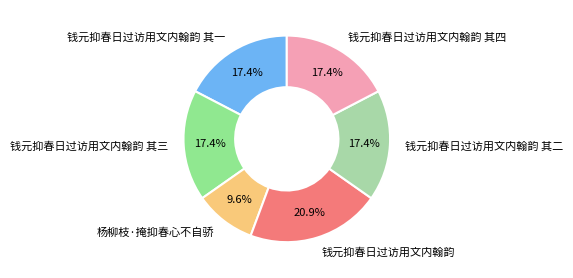

Do 钱元抑春日过访用文内翰韵 其二 and 钱元抑春日过访用文内翰韵 其四 together represent more than half of the pie?

No